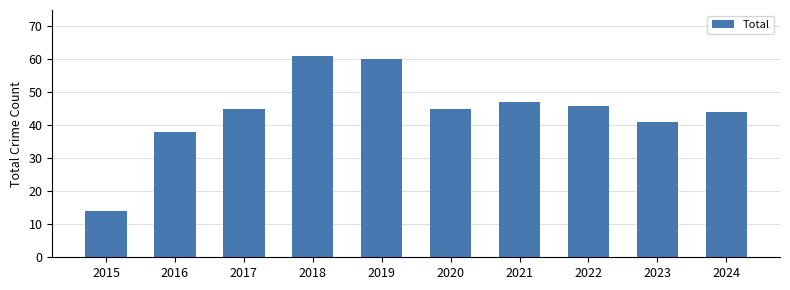

How many data points does each series have?

10